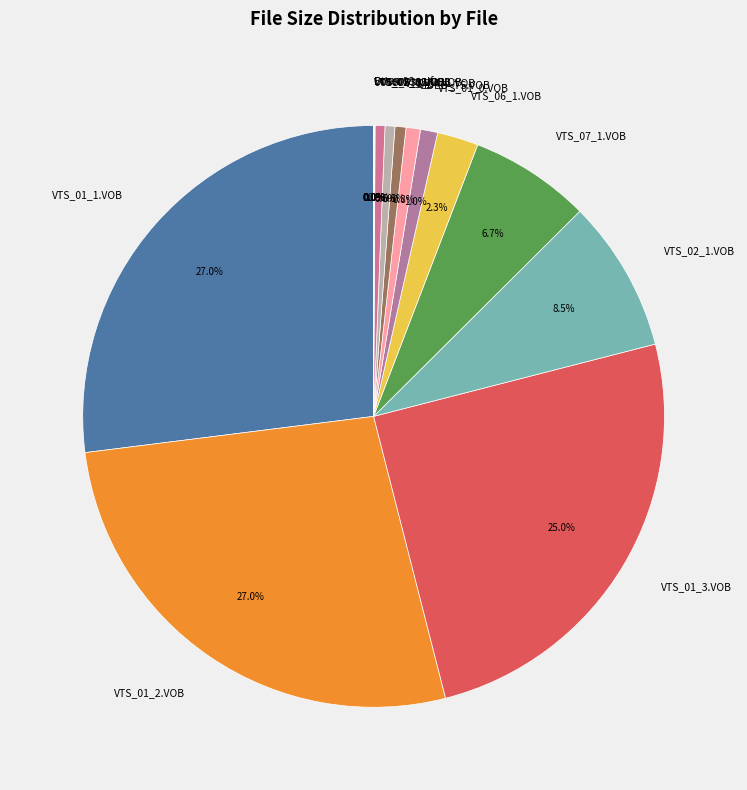

What percentage do VTS_02_1.VOB and VTS_05_1.VOB together represent?

9.0%